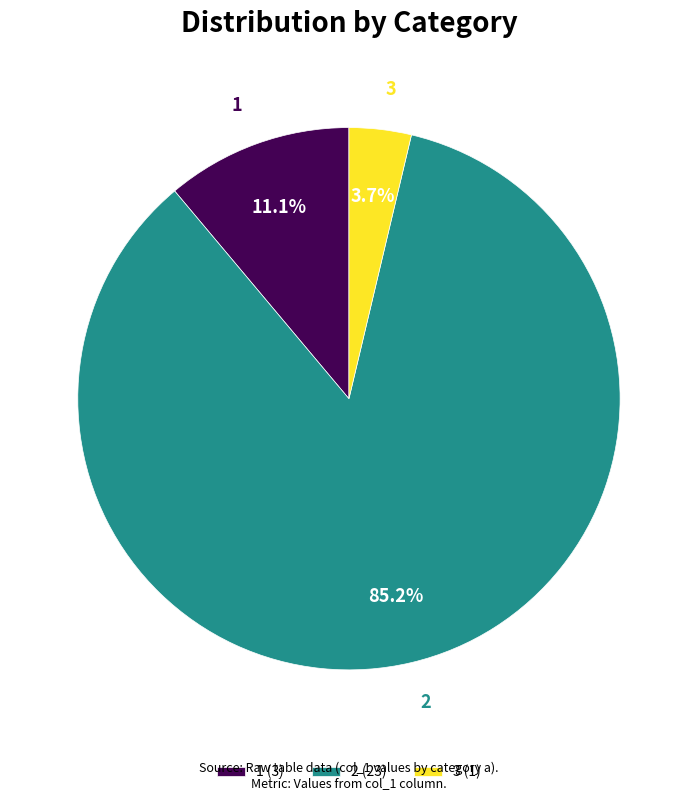

Is it true that 2 is 96% of the pie?

False